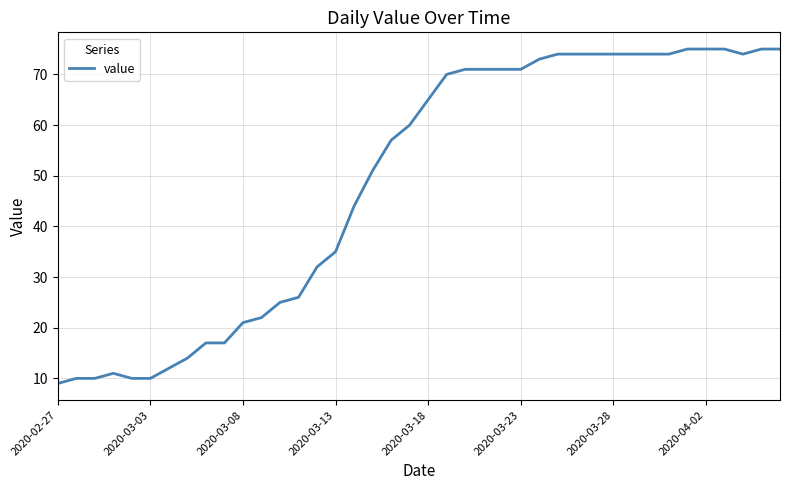

What is the sum of all values?

1952